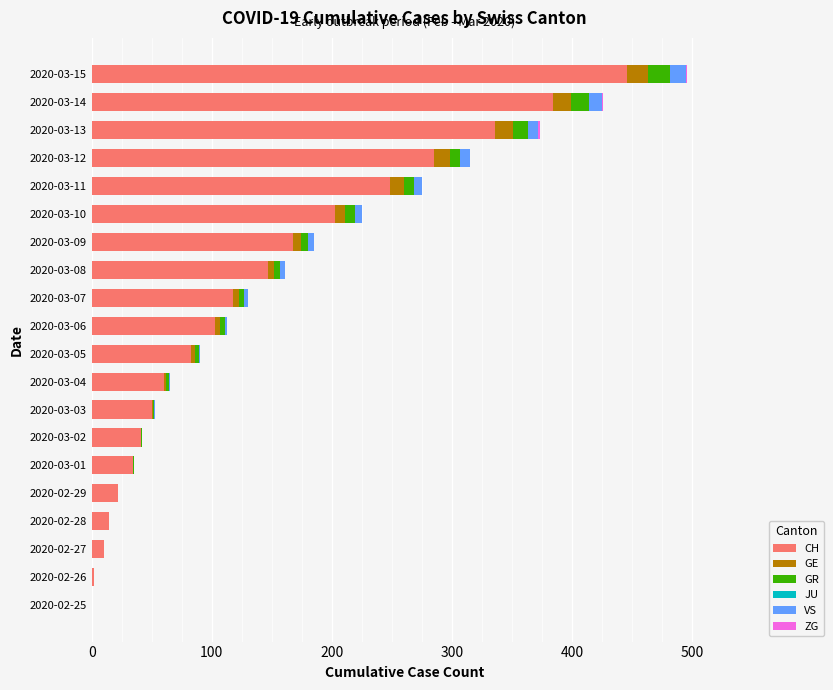

At which category is the sum across all series the highest?

2020-03-15